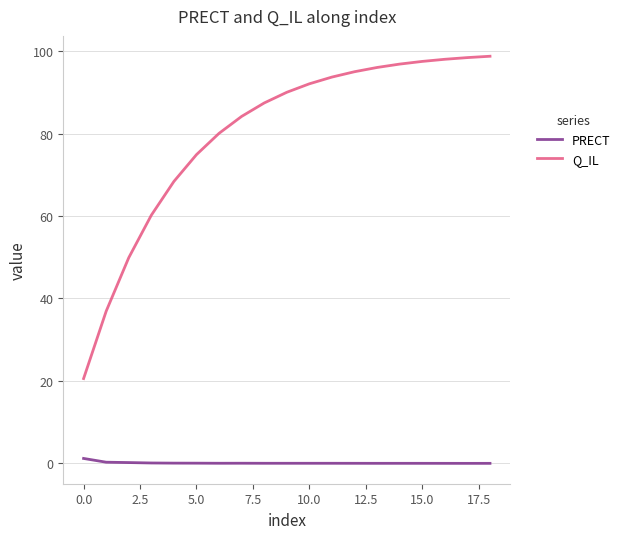

What is the difference between the maximum and minimum values in the Q_IL series?

78.2